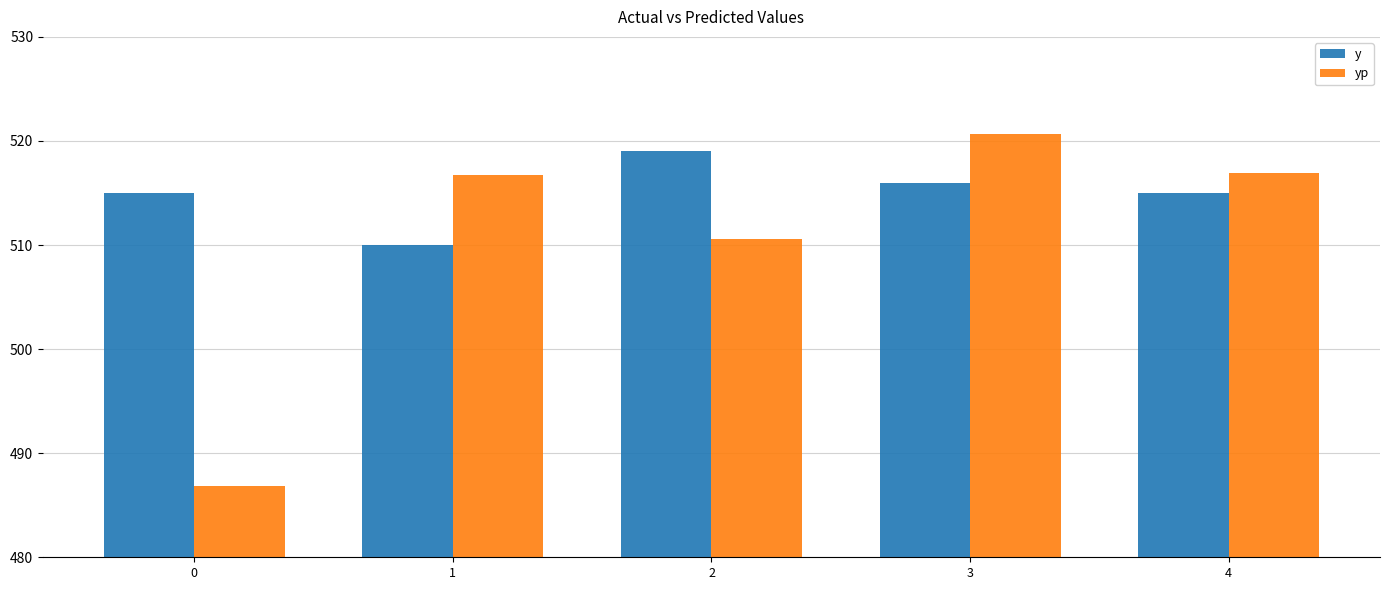

The yp series shows 510.6 at 2. True or false?

True